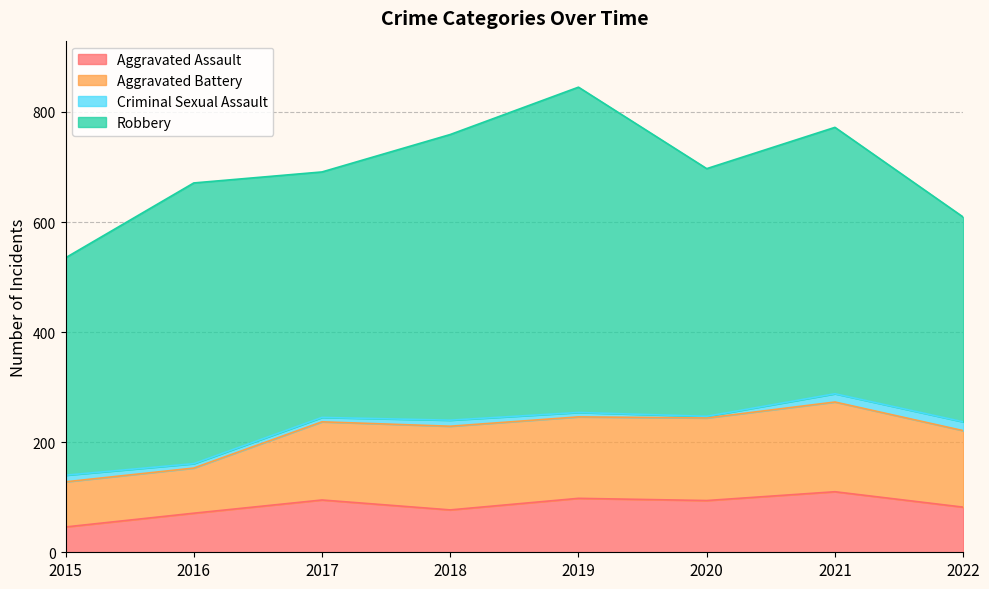

Read the Robbery value at 2019.

591